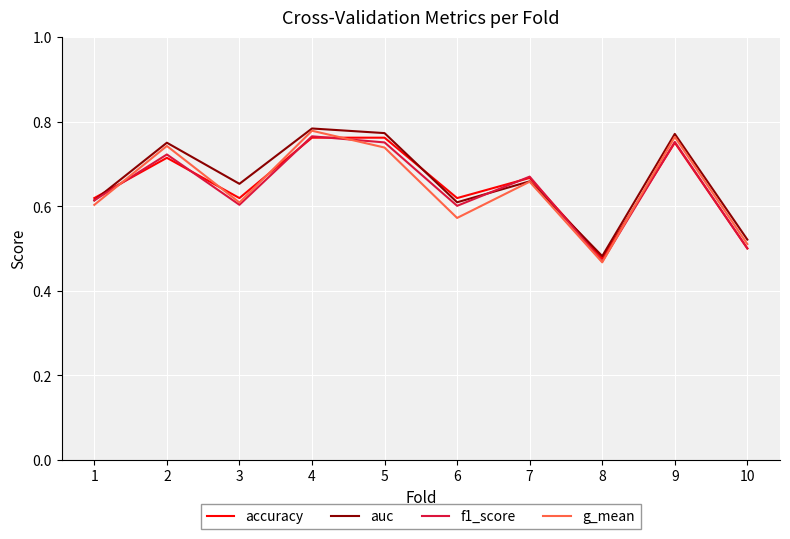

Is the value of auc at 4 greater than the value of g_mean at 8?

Yes